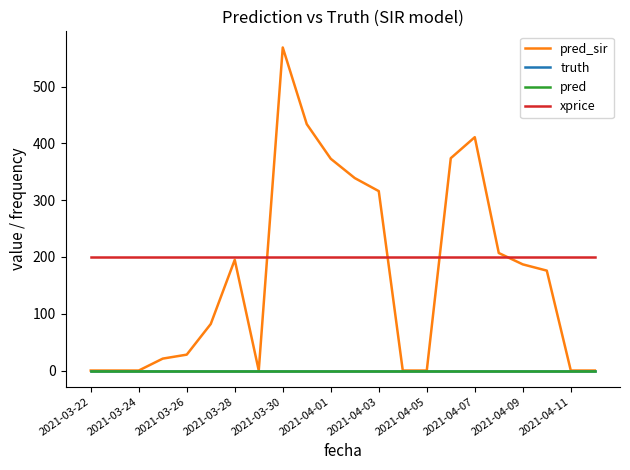

True or false: pred has more than 0 points higher than both neighbors.

False